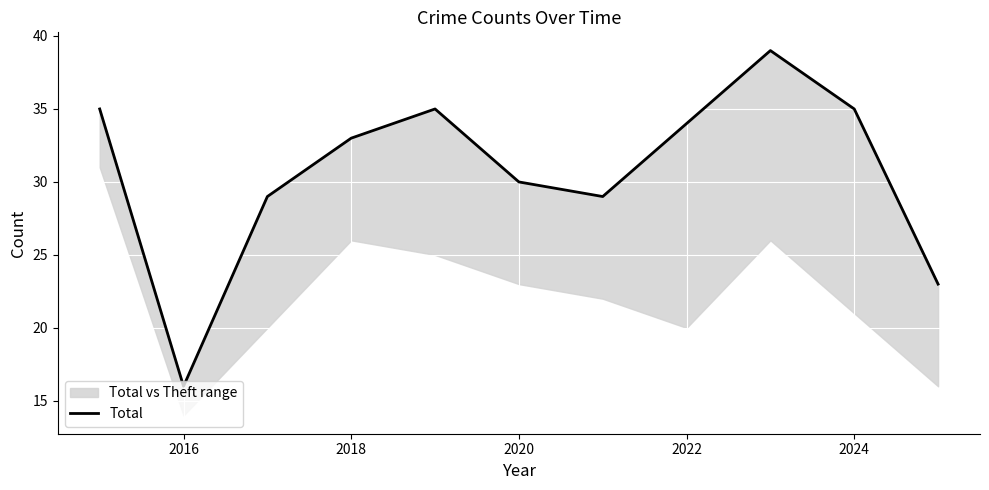

How many lines are shown in the chart?

1